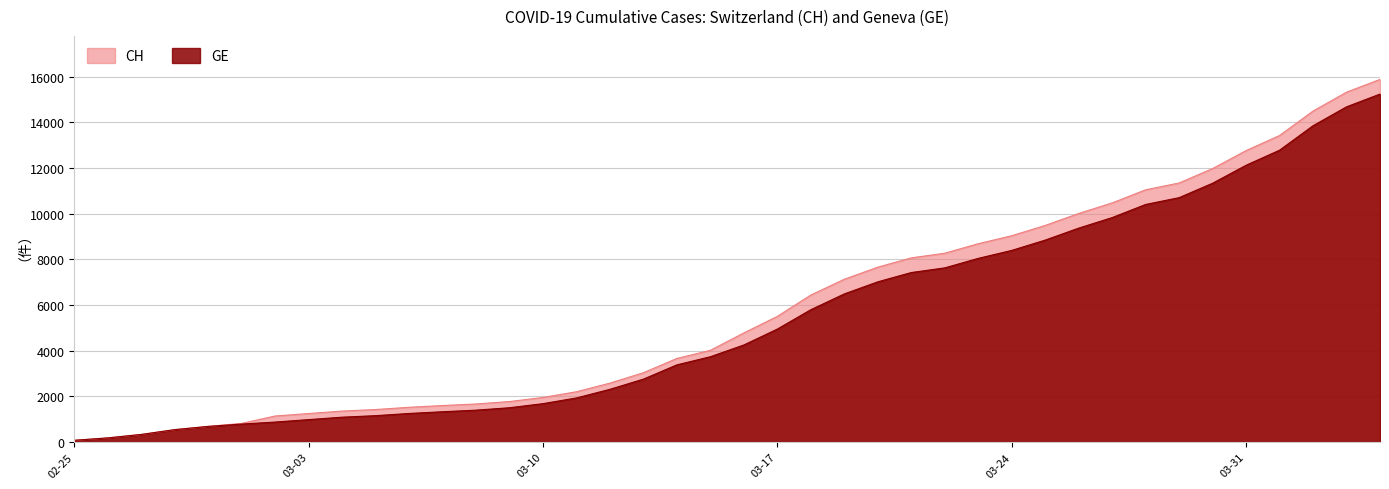

Reading right to left, list all the values displayed in this chart.

CH: 15875	15316	14489	13418	12758	11971	11340	11041	10467	10005	9481	9030	8681	8265	8061	7654	7125	6434	5501	4775	4014	3658	3033	2577	2199	1949	1770	1664	1595	1519	1420	1353	1245	1137	814	682	540	329	178	73
GE: 15233	14674	13847	12776	12116	11329	10698	10399	9825	9363	8839	8388	8039	7623	7419	7012	6483	5792	4944	4248	3733	3377	2752	2306	1928	1678	1499	1393	1324	1248	1152	1085	979	872	784	682	540	329	178	73